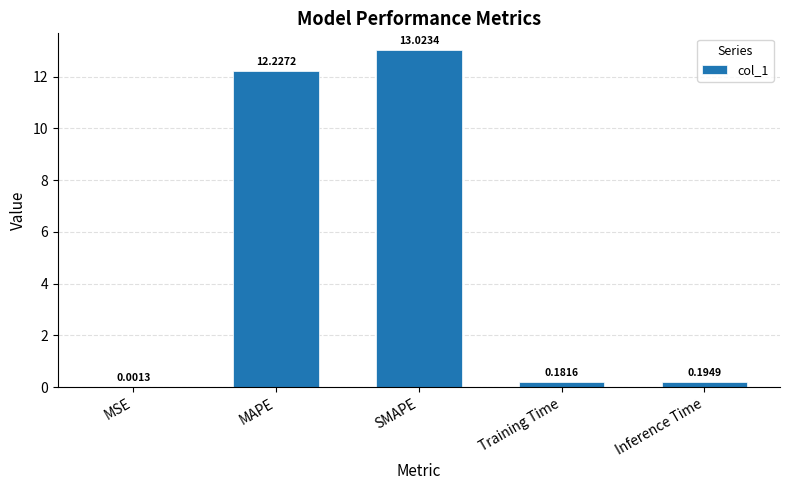

Which category has the highest value across all series?

SMAPE